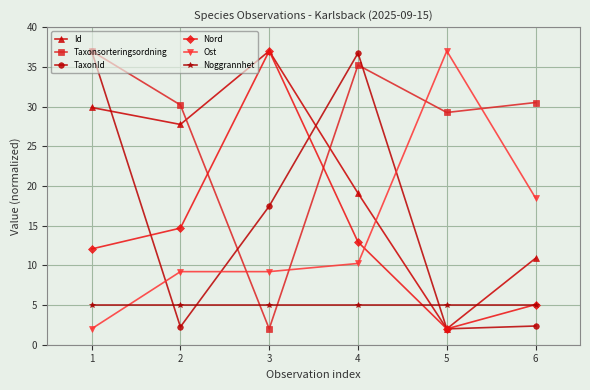

What is the difference between the maximum and minimum values in the Nord series?

35.0